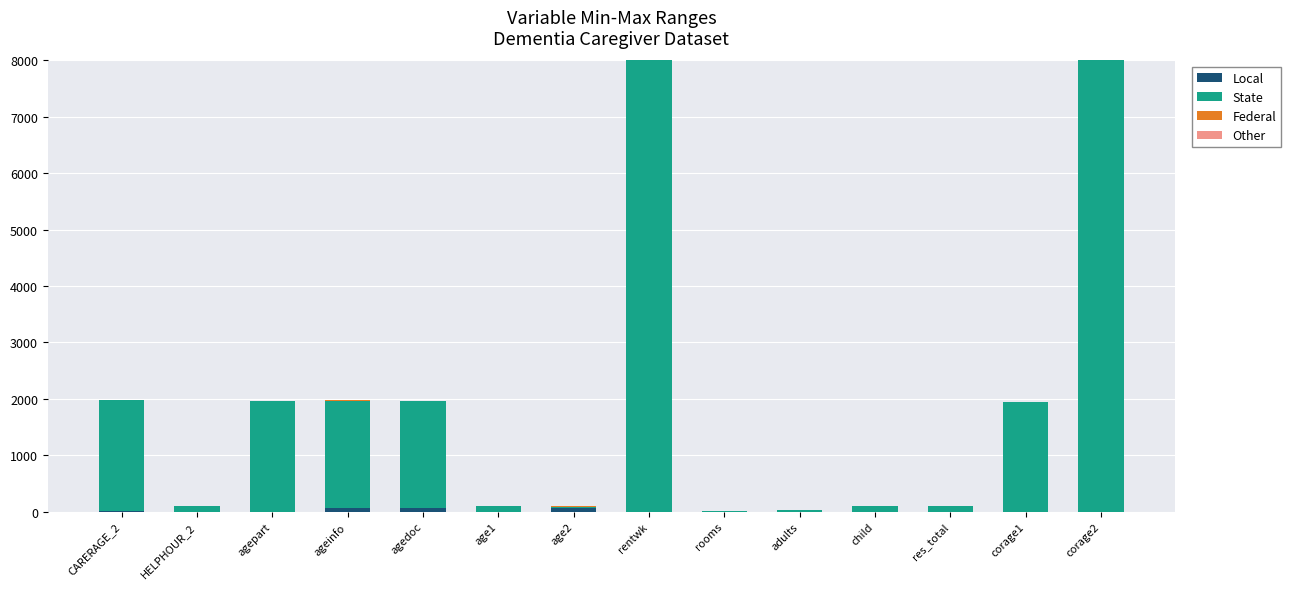

How many distinct data groups are displayed?

4